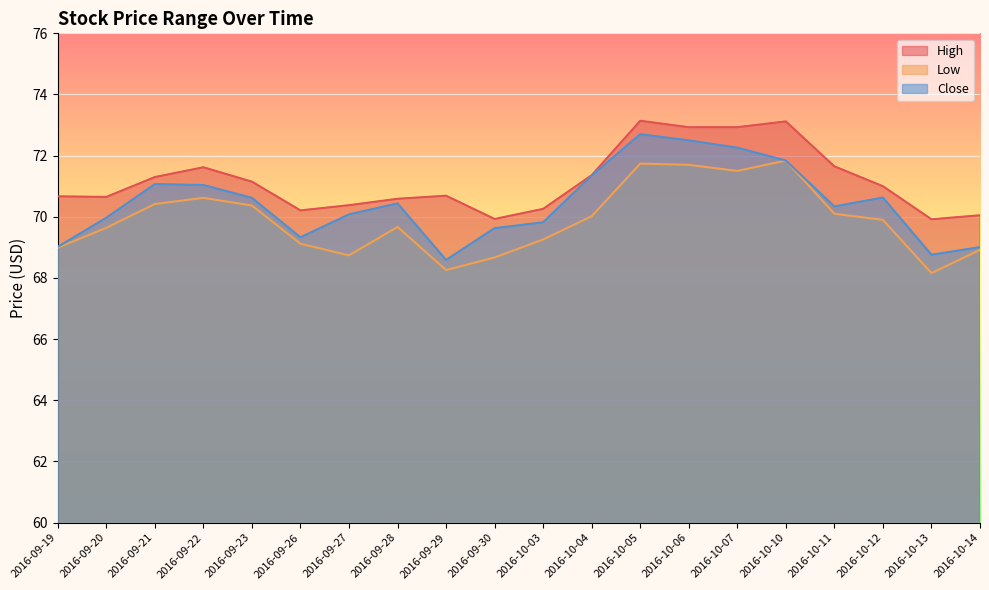

Reading left to right, what are all the values shown in this chart?

High: 2016-09-19=70.7	2016-09-20=70.7	2016-09-21=71.3	2016-09-22=71.6	2016-09-23=71.2	2016-09-26=70.2	2016-09-27=70.4	2016-09-28=70.6	2016-09-29=70.7	2016-09-30=69.9	2016-10-03=70.3	2016-10-04=71.4	2016-10-05=73.1	2016-10-06=72.9	2016-10-07=72.9	2016-10-10=73.1	2016-10-11=71.7	2016-10-12=71.0	2016-10-13=69.9	2016-10-14=70.0
Low: 2016-09-19=69.0	2016-09-20=69.6	2016-09-21=70.4	2016-09-22=70.6	2016-09-23=70.4	2016-09-26=69.1	2016-09-27=68.7	2016-09-28=69.7	2016-09-29=68.3	2016-09-30=68.7	2016-10-03=69.3	2016-10-04=70.0	2016-10-05=71.7	2016-10-06=71.7	2016-10-07=71.5	2016-10-10=71.8	2016-10-11=70.1	2016-10-12=69.9	2016-10-13=68.2	2016-10-14=68.9
Close: 2016-09-19=69.0	2016-09-20=70.0	2016-09-21=71.1	2016-09-22=71.0	2016-09-23=70.6	2016-09-26=69.3	2016-09-27=70.1	2016-09-28=70.4	2016-09-29=68.6	2016-09-30=69.6	2016-10-03=69.8	2016-10-04=71.3	2016-10-05=72.7	2016-10-06=72.5	2016-10-07=72.3	2016-10-10=71.8	2016-10-11=70.3	2016-10-12=70.6	2016-10-13=68.8	2016-10-14=69.0